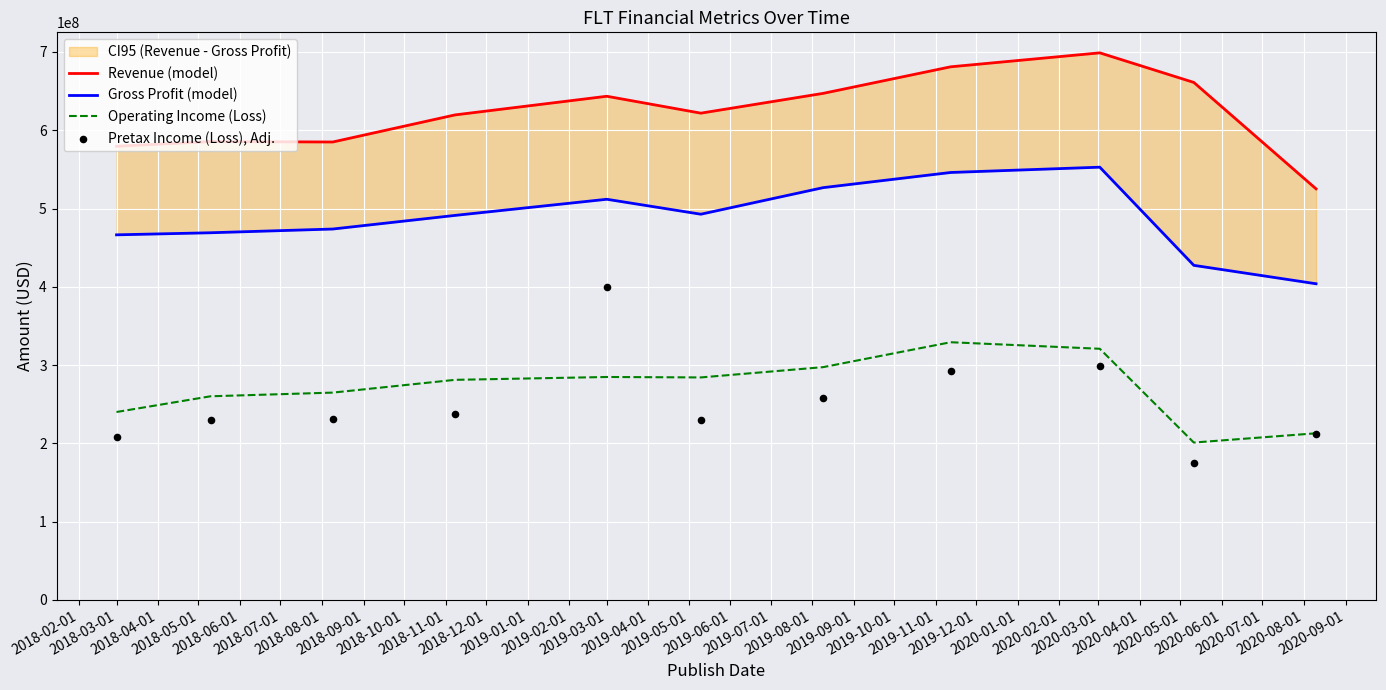

What is the lowest value of the Operating Income (Loss) series?

200983000